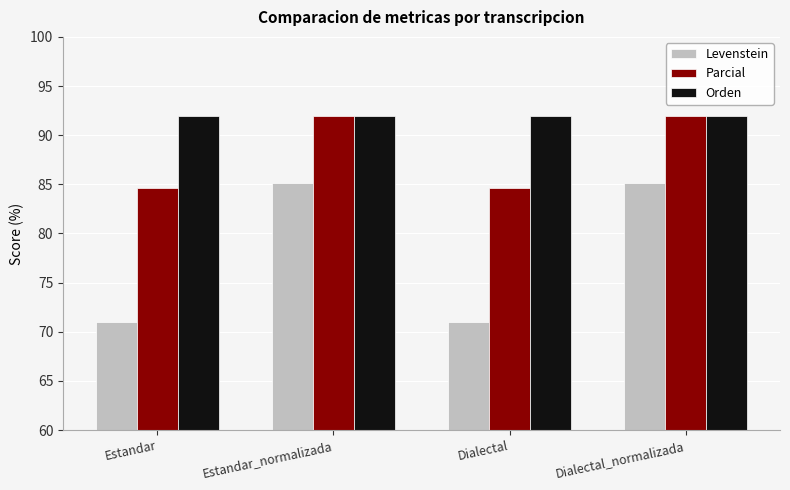

What is the difference between the maximum and minimum values in the Levenstein series?

14.2